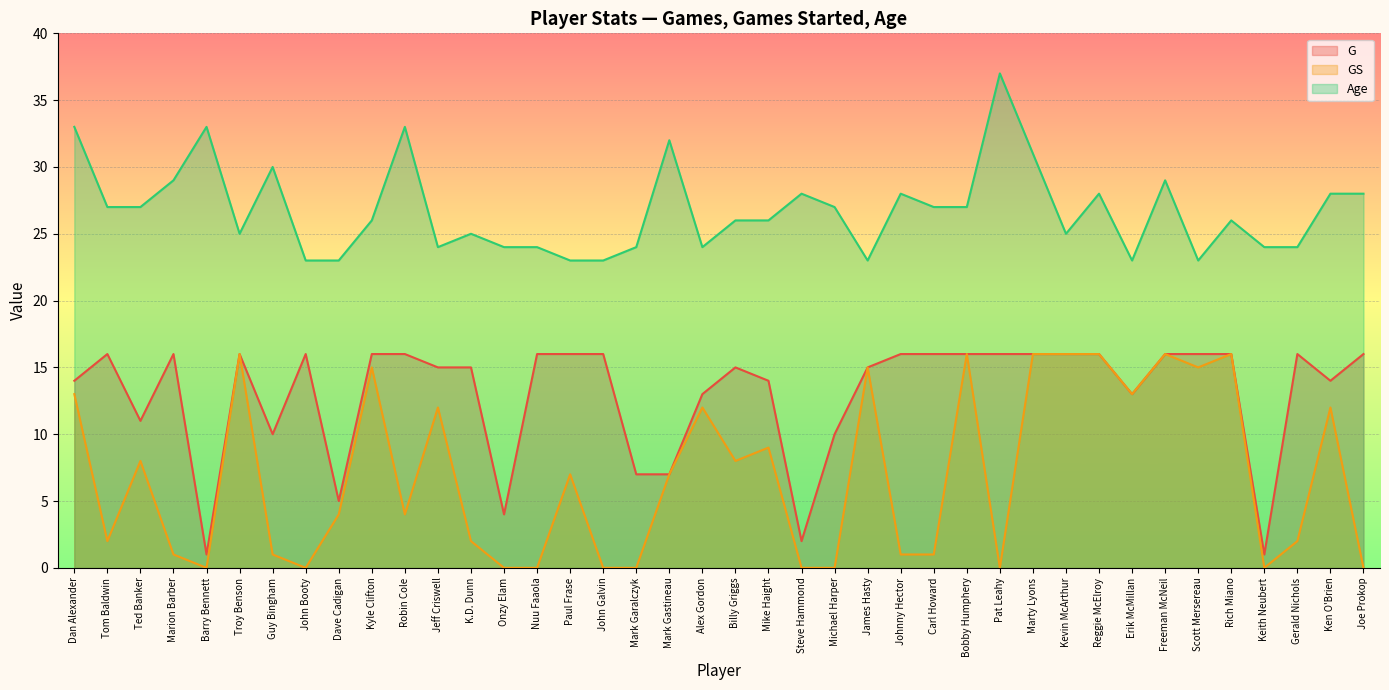

How many data points in Age are above 26?

19